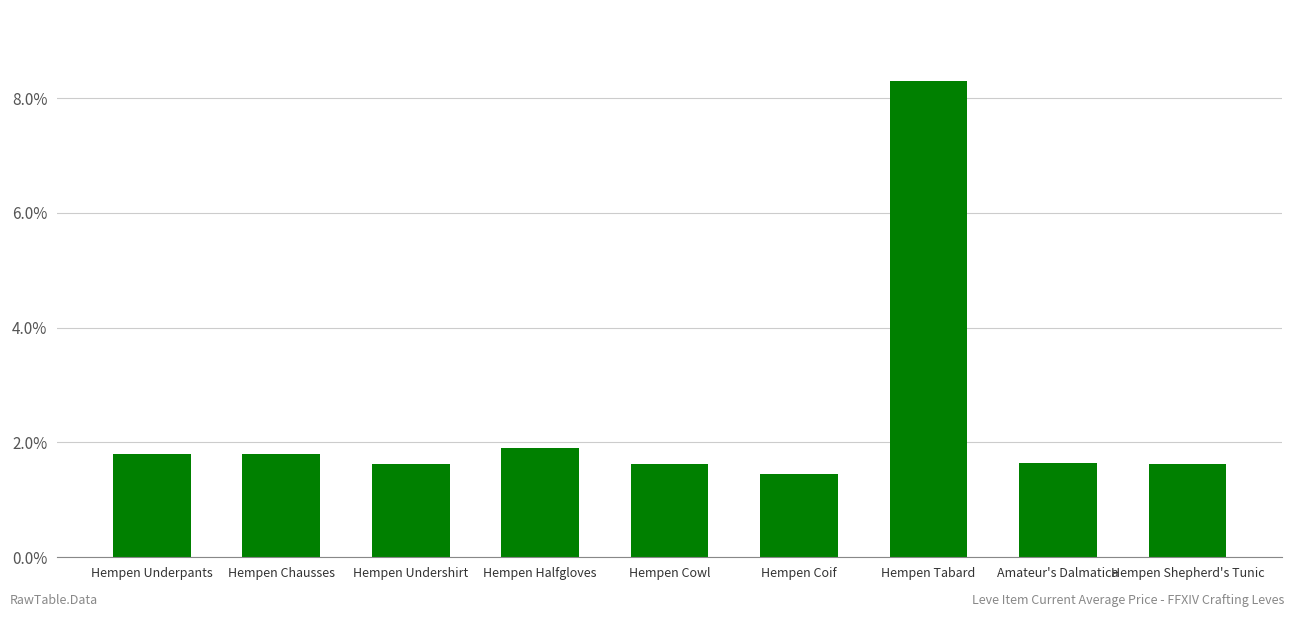

What is the sum of all values?

21.8